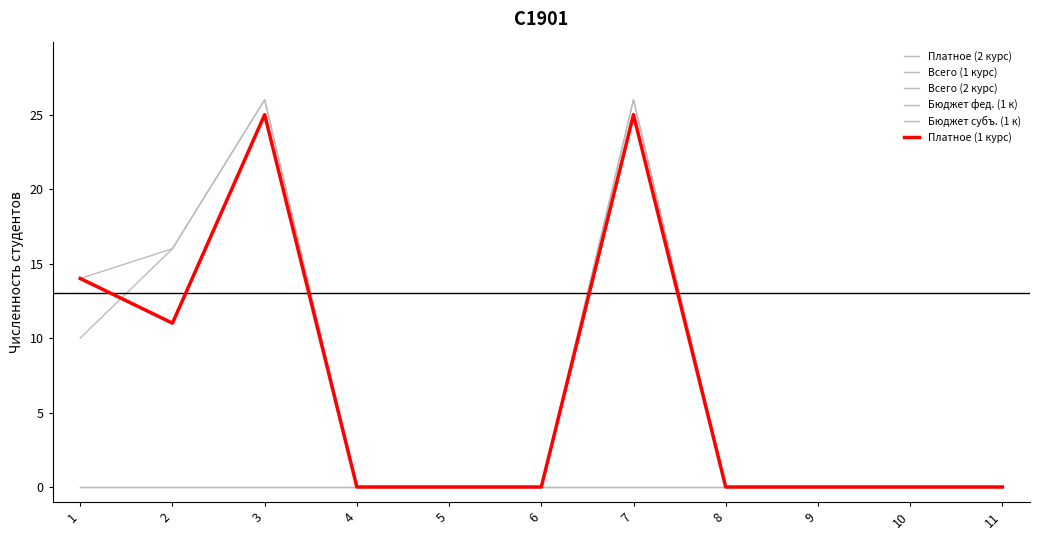

What is the difference between the highest and lowest values at 3?

26